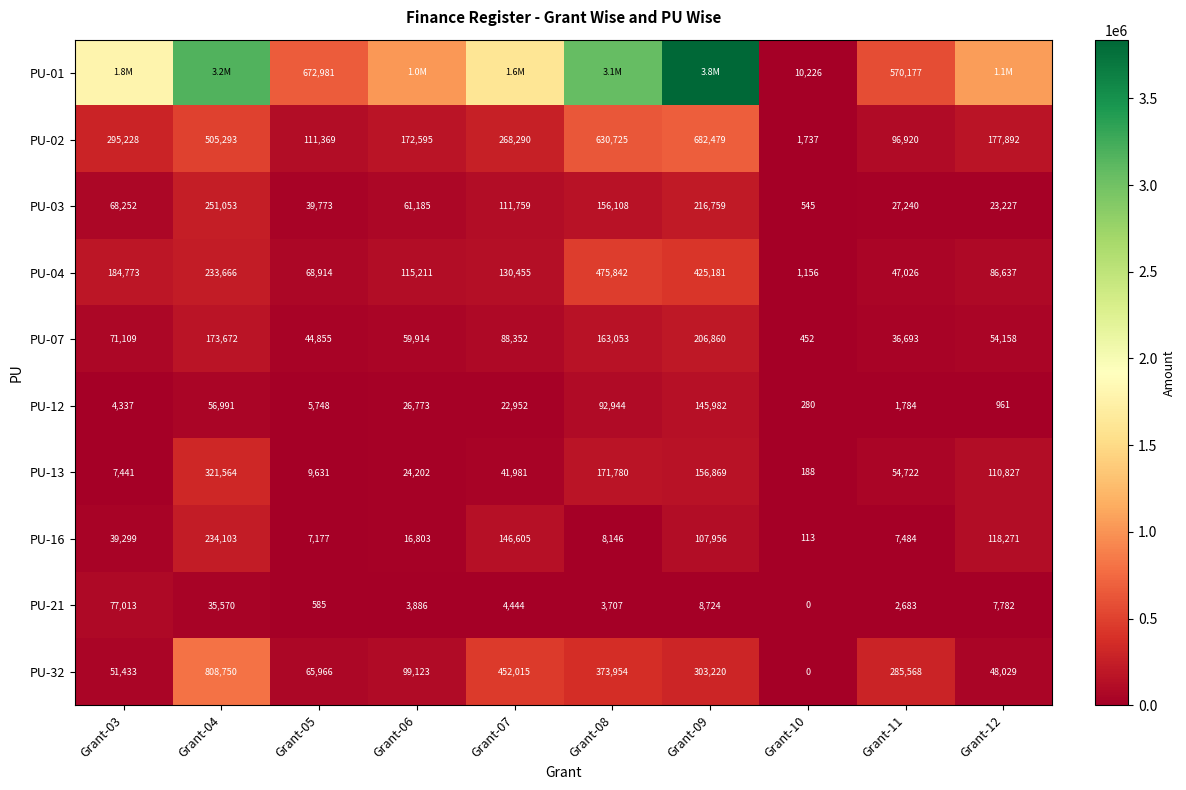

What is the total value across all series at Grant-05?

1026999